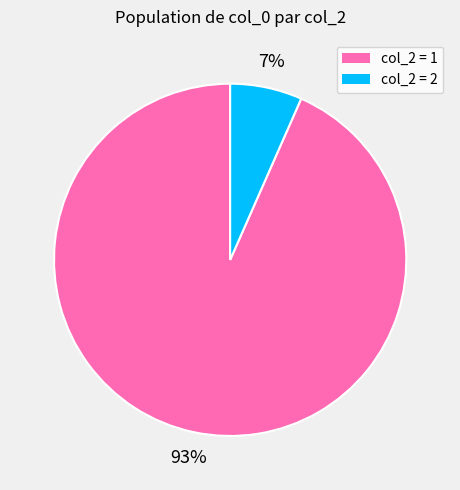

To the nearest percent, what is the combined percentage of col_2 = 1 and col_2 = 2?

100%